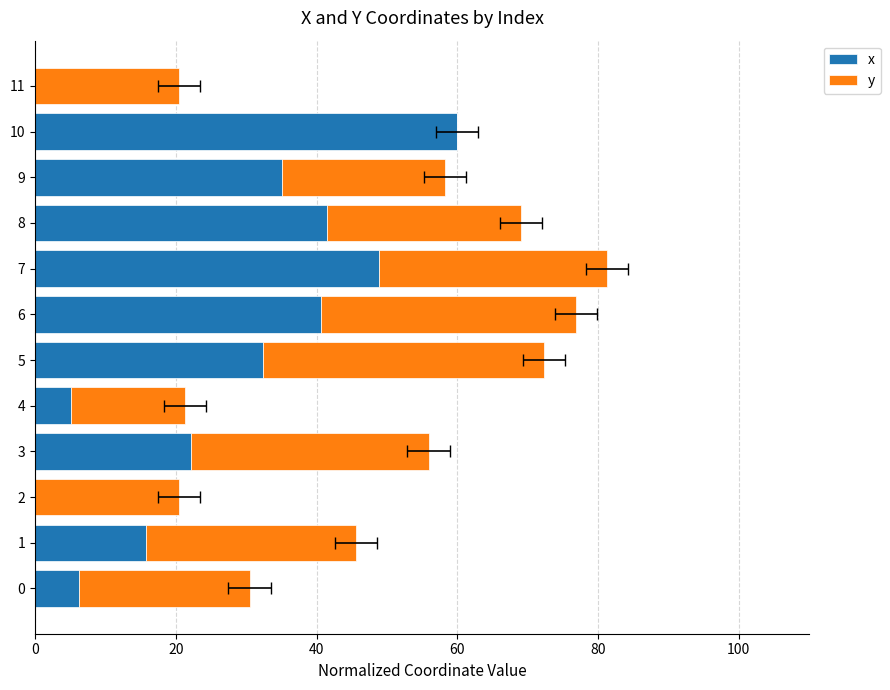

Which series has the widest spread of values?

x